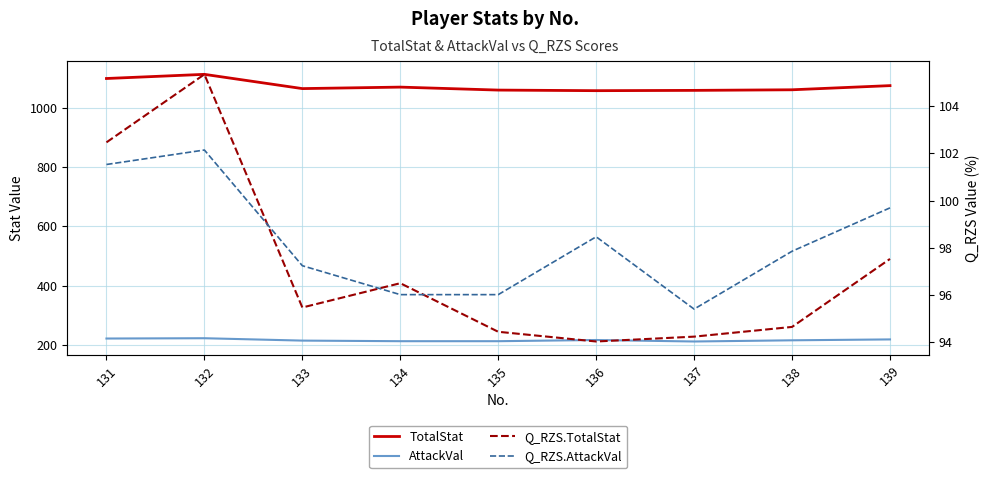

What are all the series names shown in the legend?

TotalStat, AttackVal, Q_RZS.TotalStat, Q_RZS.AttackVal